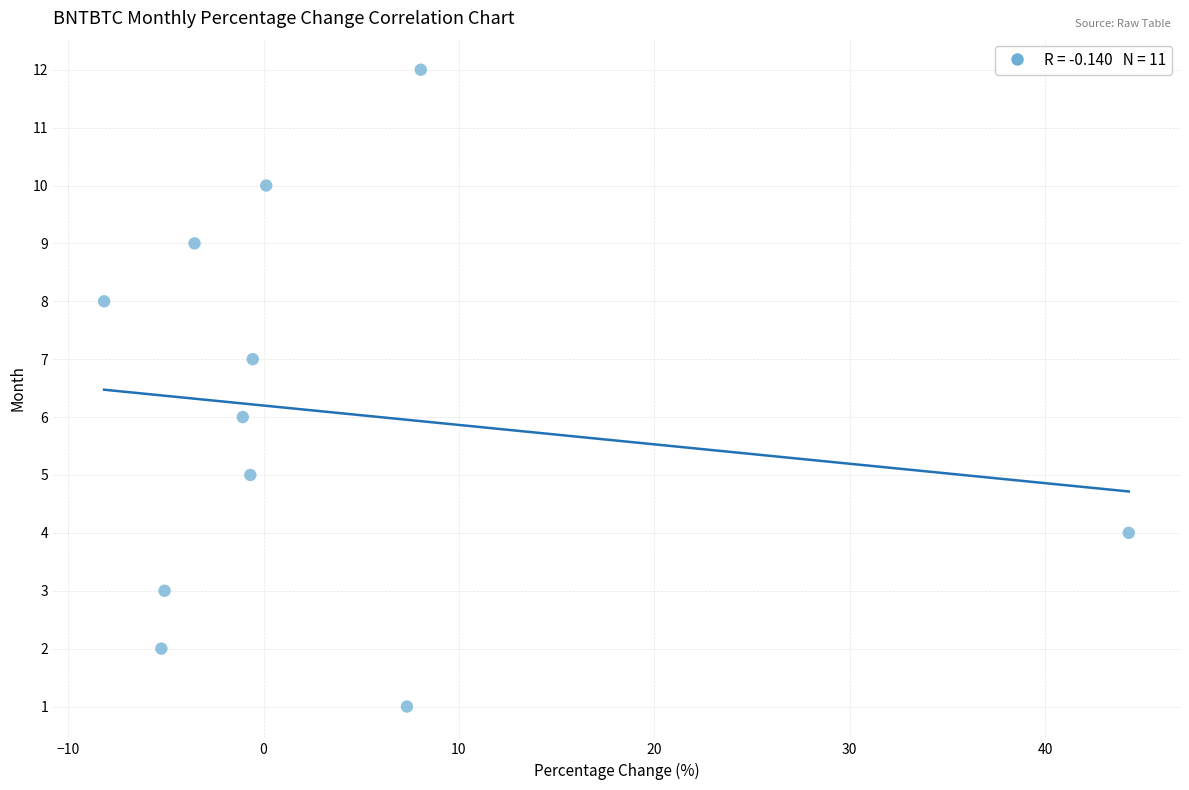

What is the average Y value?

6